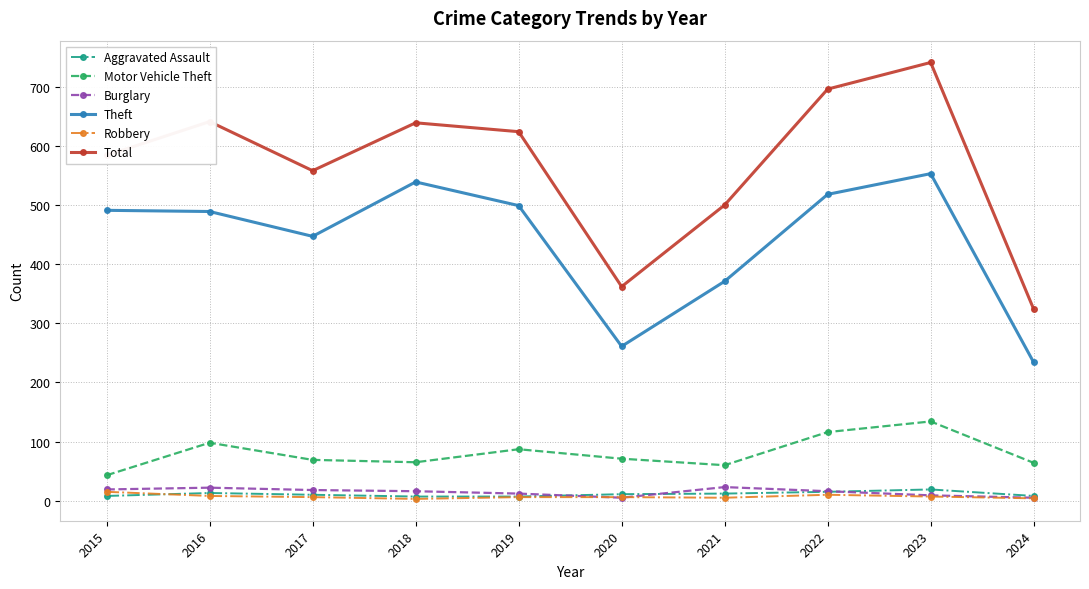

Which label corresponds to the largest value in the chart?

2023